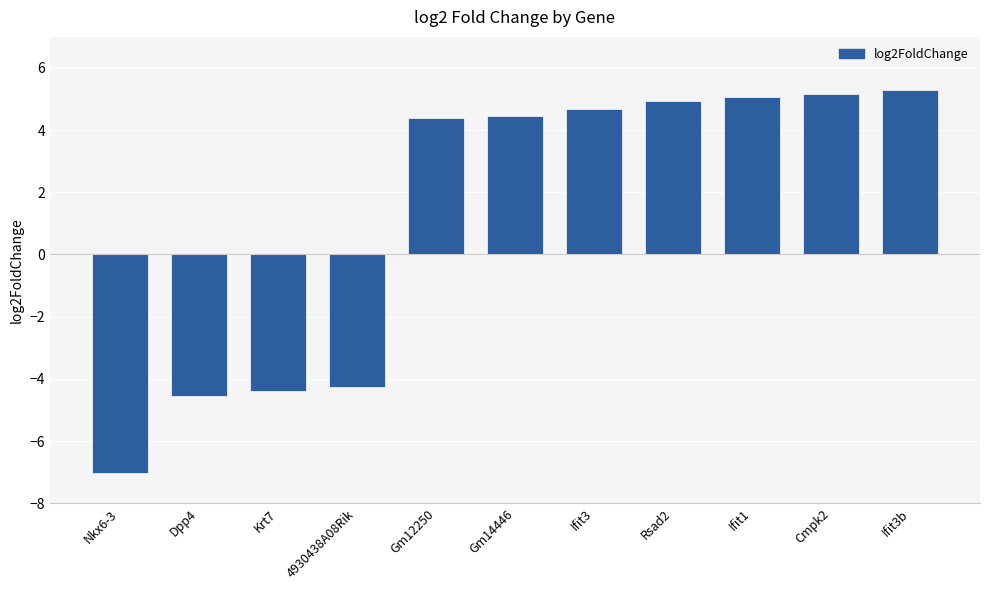

Where does the data first go above 4?

Gm12250